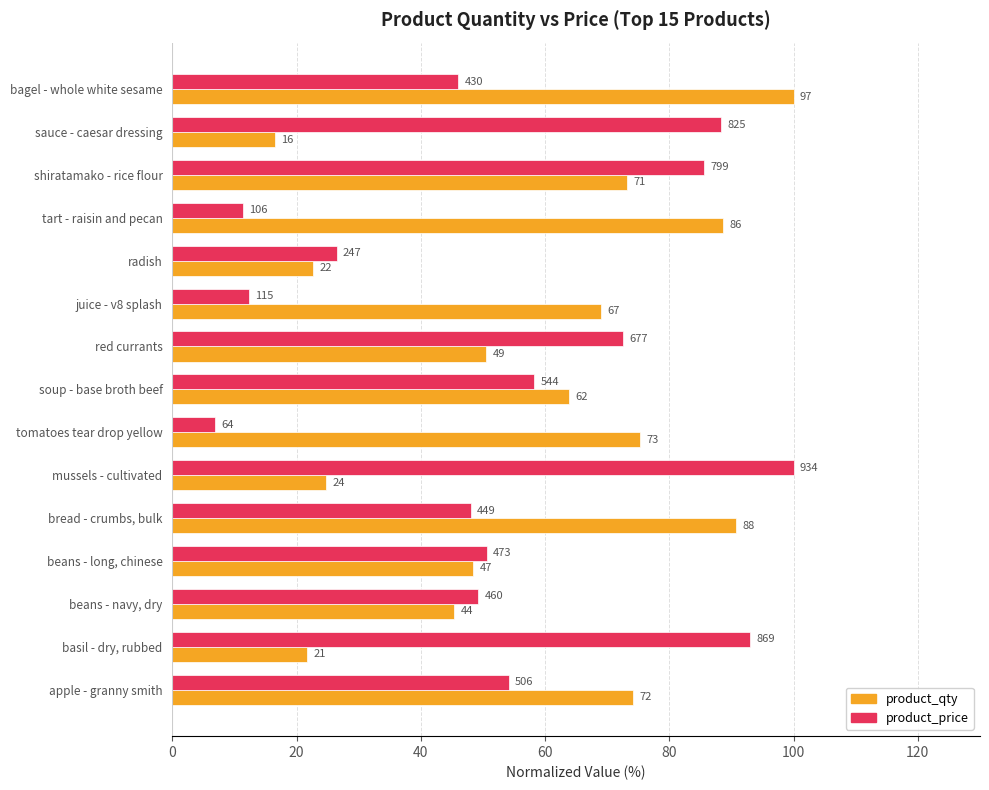

List the series in order of their peak value, lowest first.

product_qty, product_price